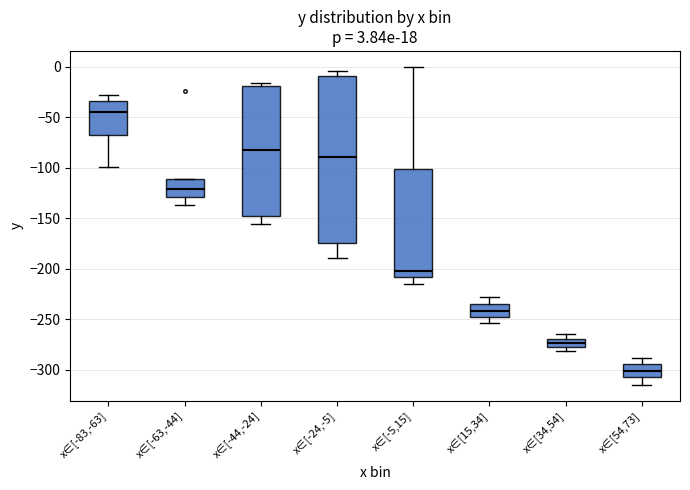

Which box has the highest median line?

x∈[-83,-63]